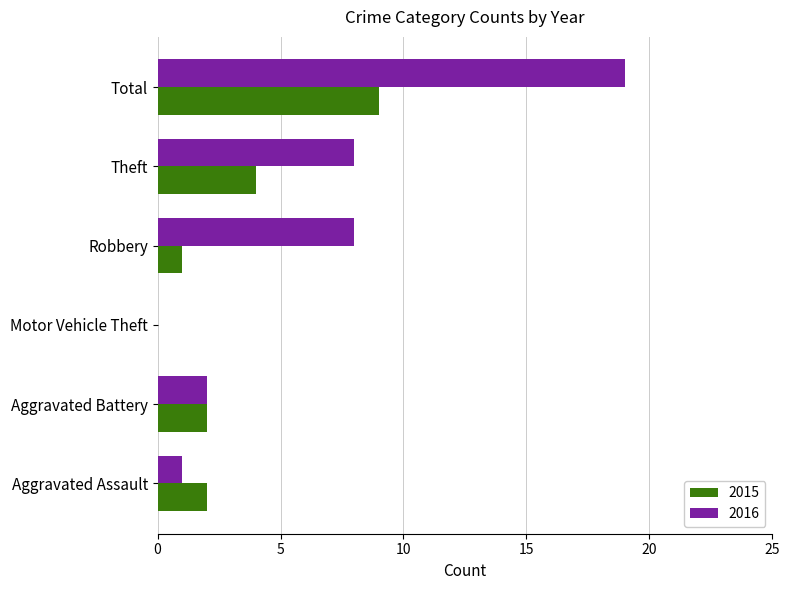

What is the total value across all series at Aggravated Battery?

4